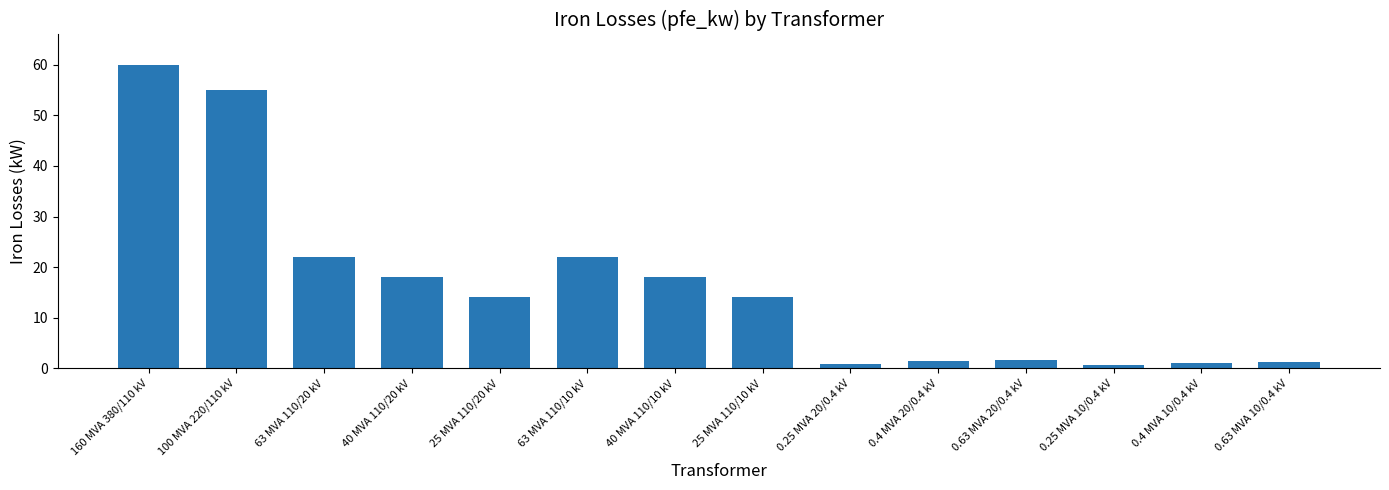

What is the difference between the maximum and second lowest values?

59.2